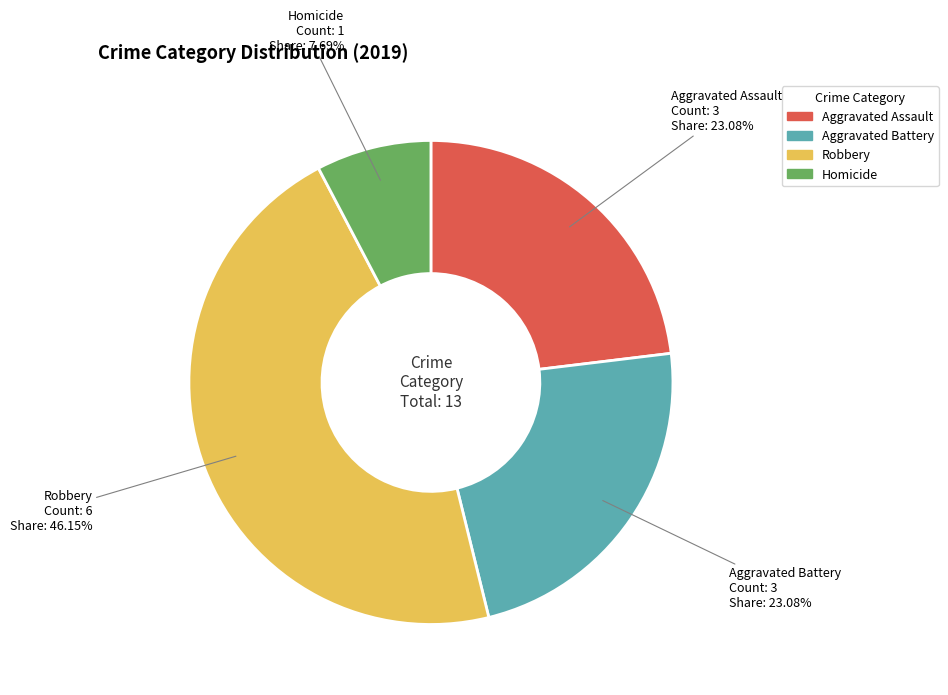

How many segments does this pie chart have?

4